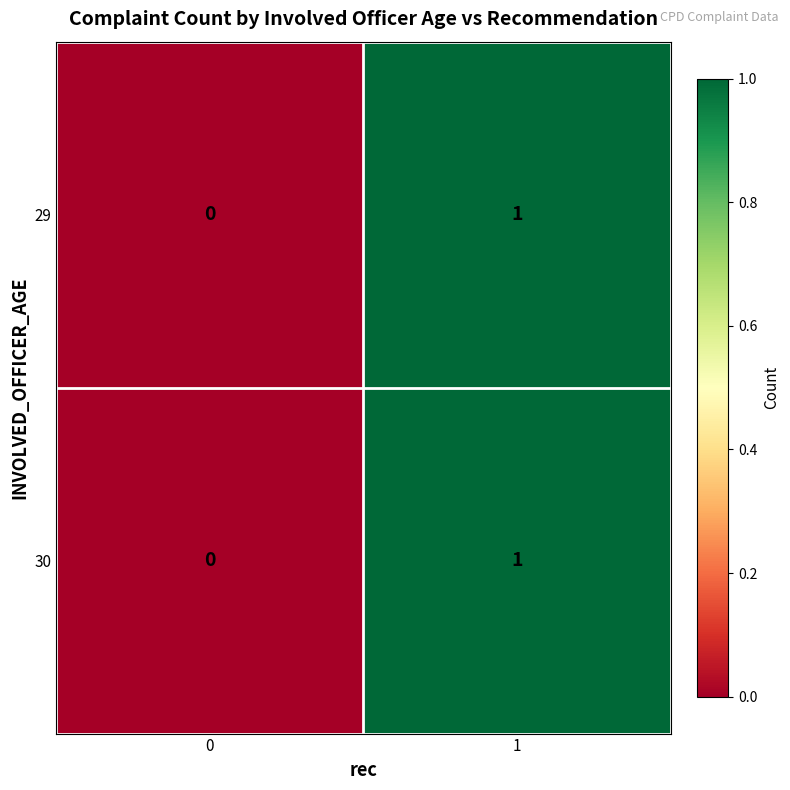

Rank the categories by 30 value from lowest to highest.

0, 1